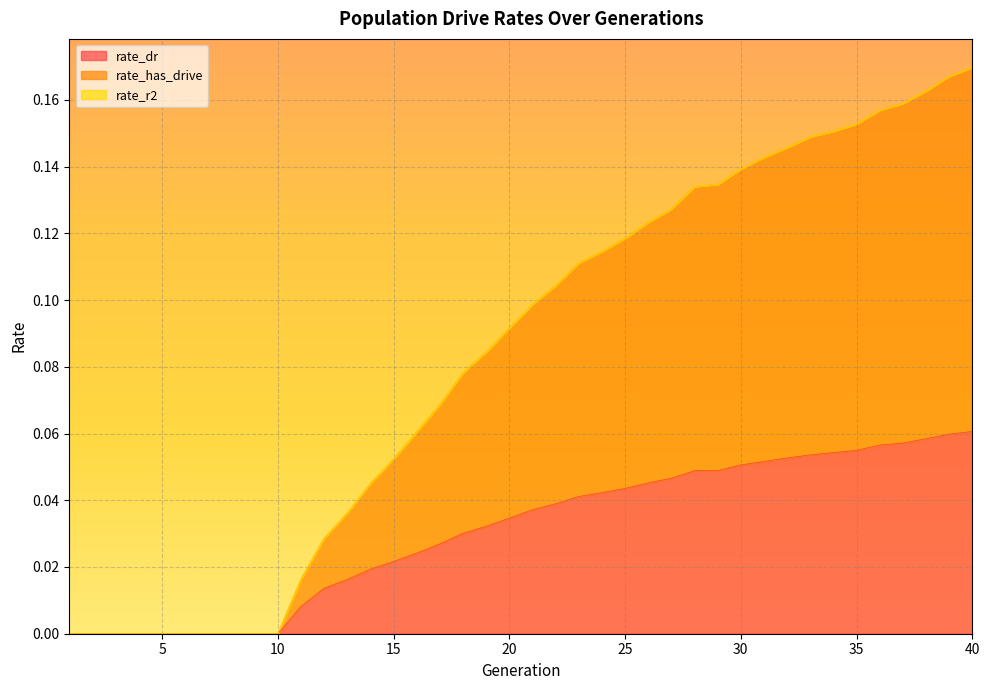

How many values in rate_dr are above zero?

30